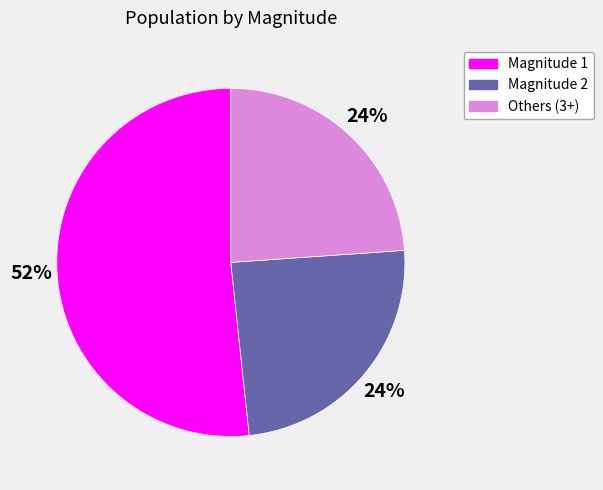

To the nearest percent, what is the difference between the Others (3+) and Magnitude 1 slice percentages?

28%